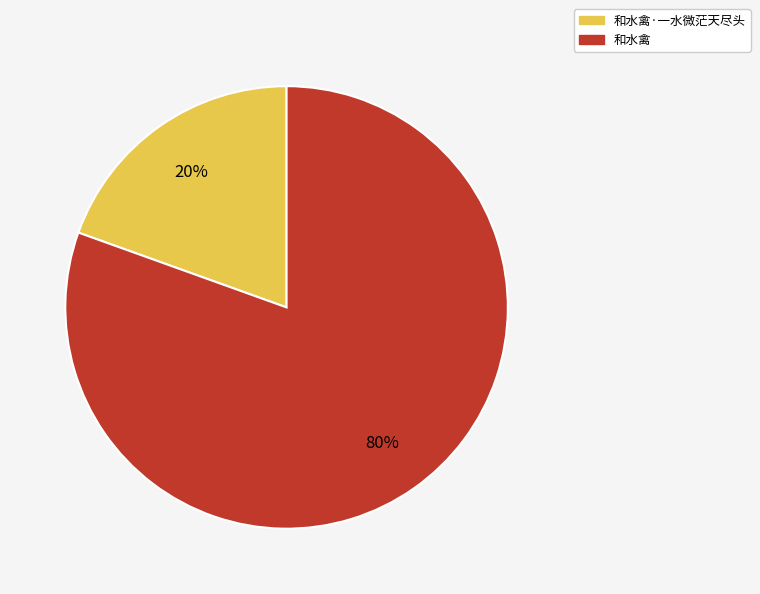

Is it true that 和水禽 is 75% of the pie?

False